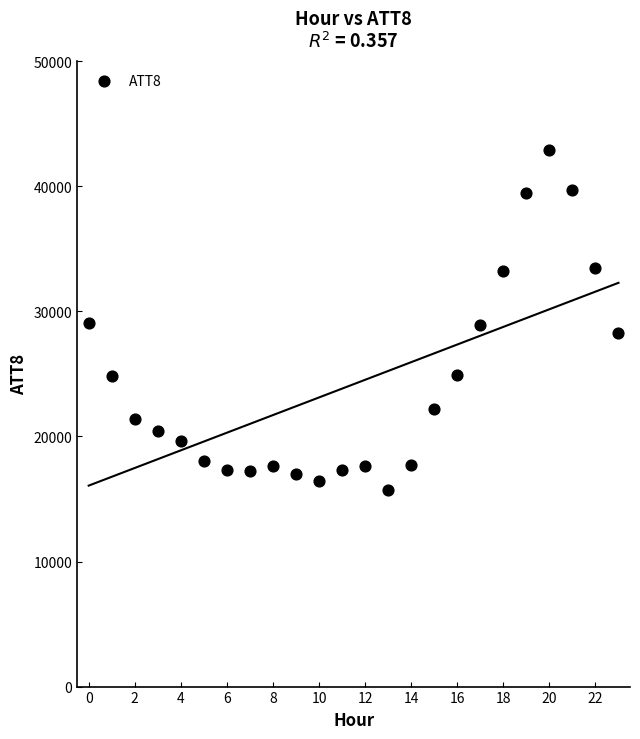

How many points are shown in the scatter plot?

24